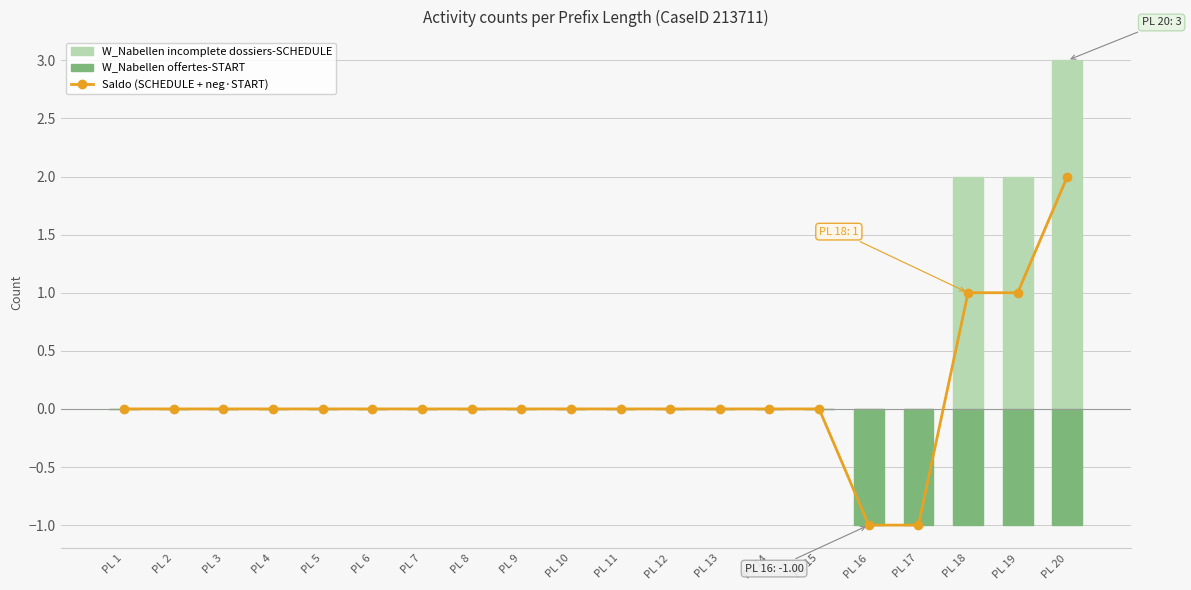

Is it true that W_Nabellen incomplete dossiers-SCHEDULE equals -2 at PL 7?

False